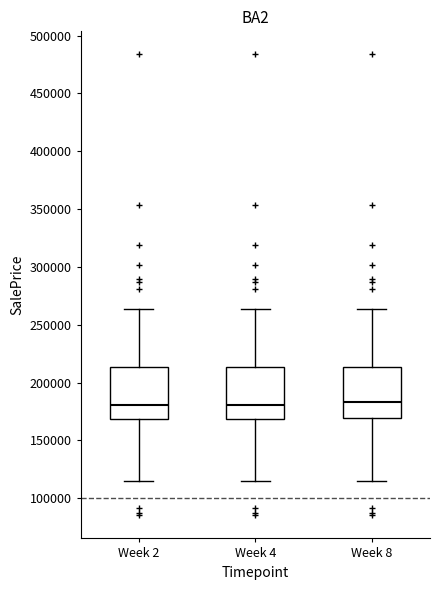

Where is the upper edge of the box for Week 2 on the y-axis? The values are not printed on the chart, so give them approximately, as read against the axis.

215000